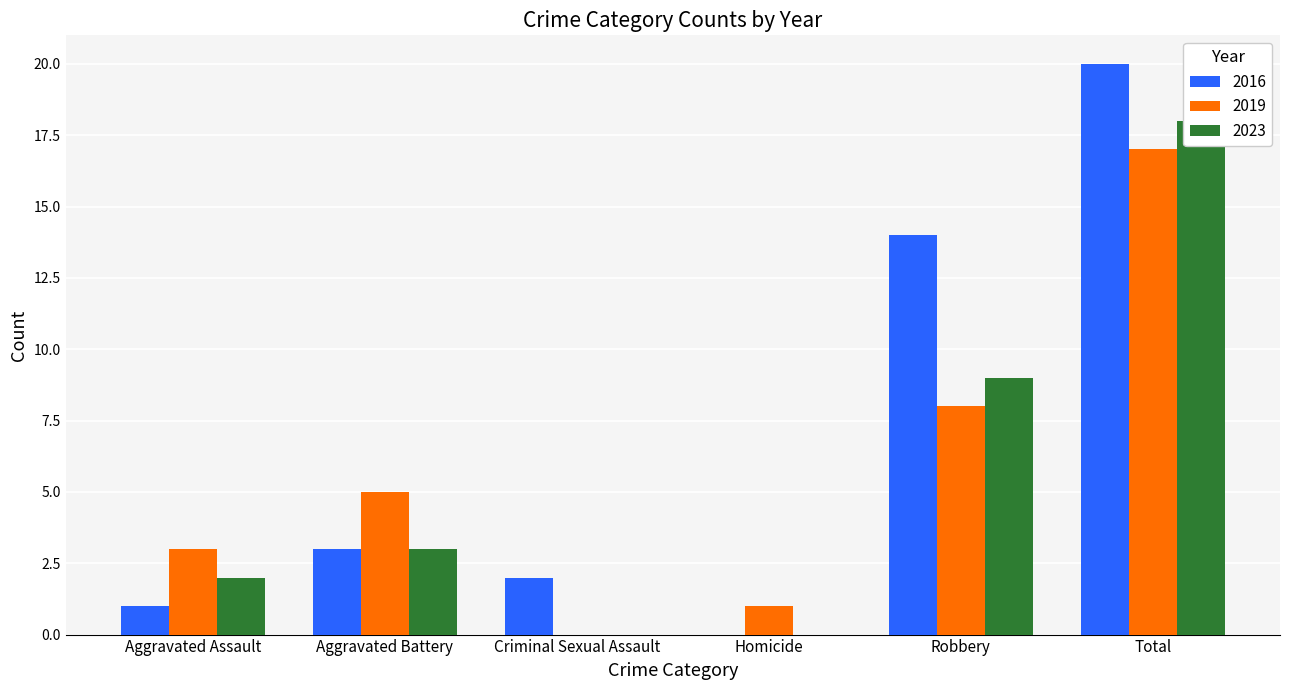

The value of 2023 at Homicide is 0. True or false?

True